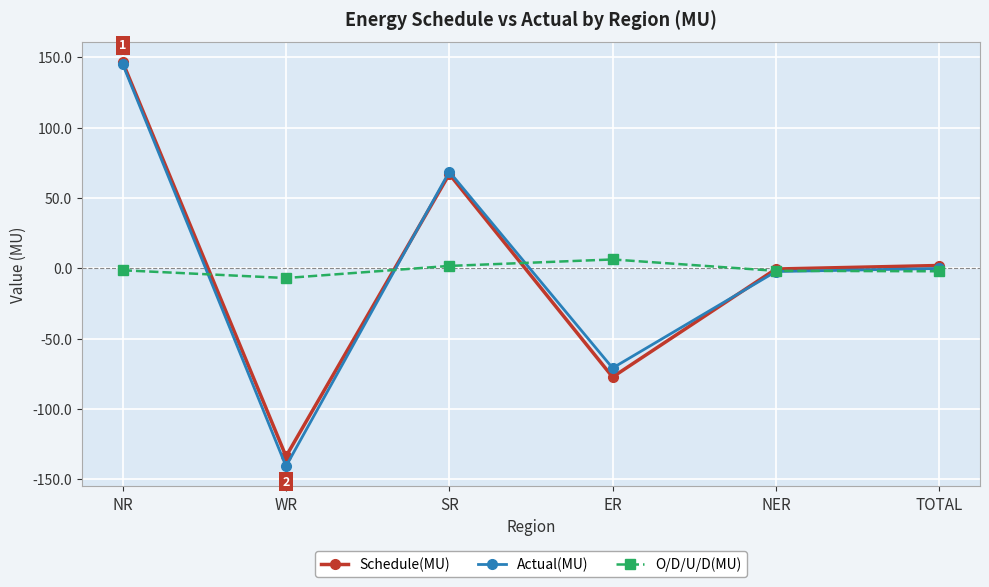

Which category has the highest value across all series?

NR